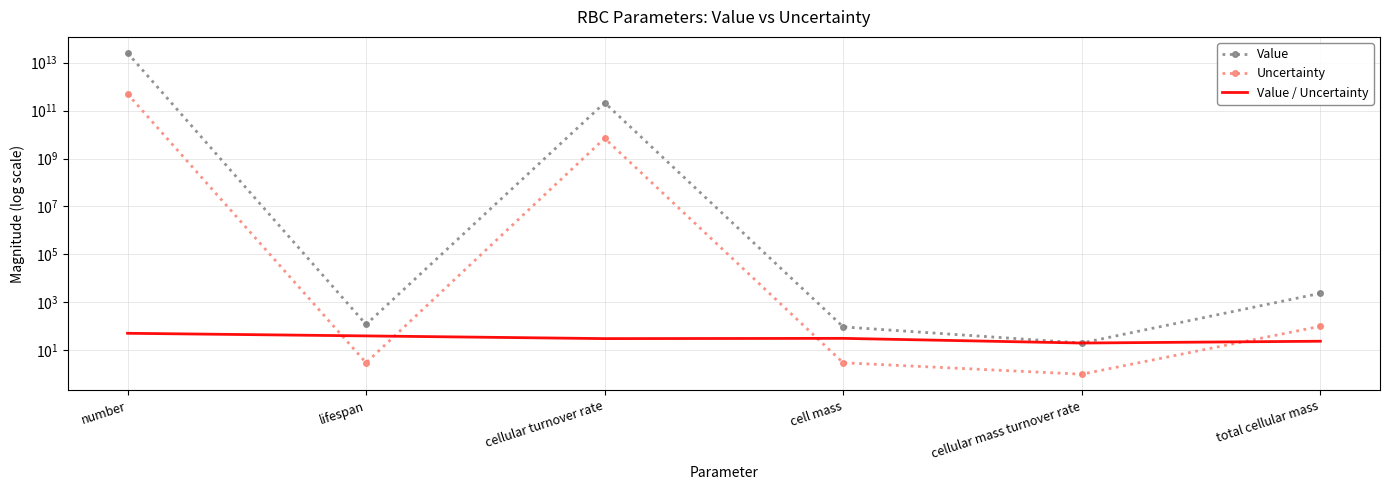

Is this an area chart (filled region under the line)?

No